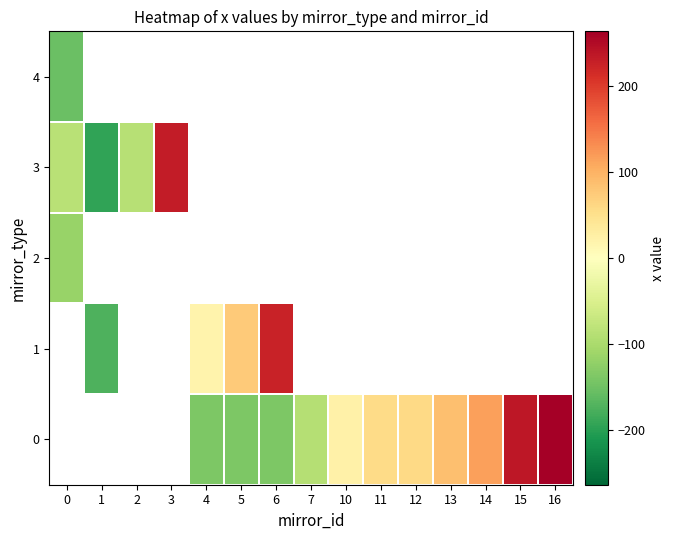

How many data points does each series have?

15